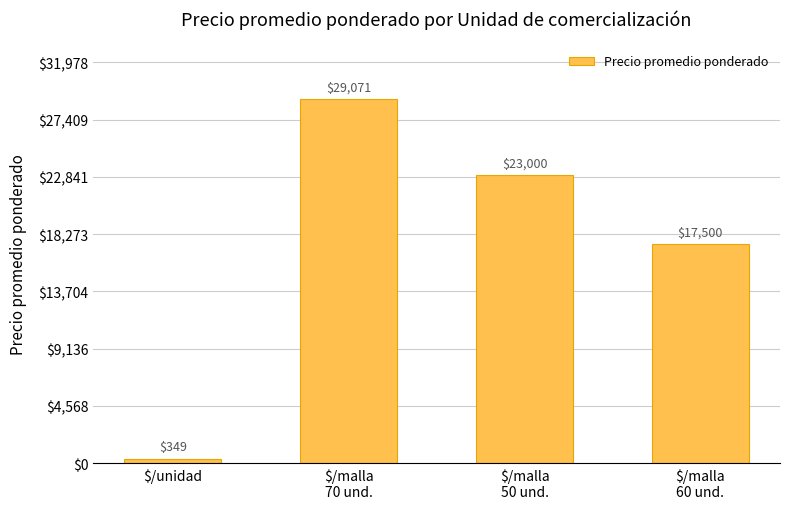

Which category has the lowest value across all series?

$/unidad